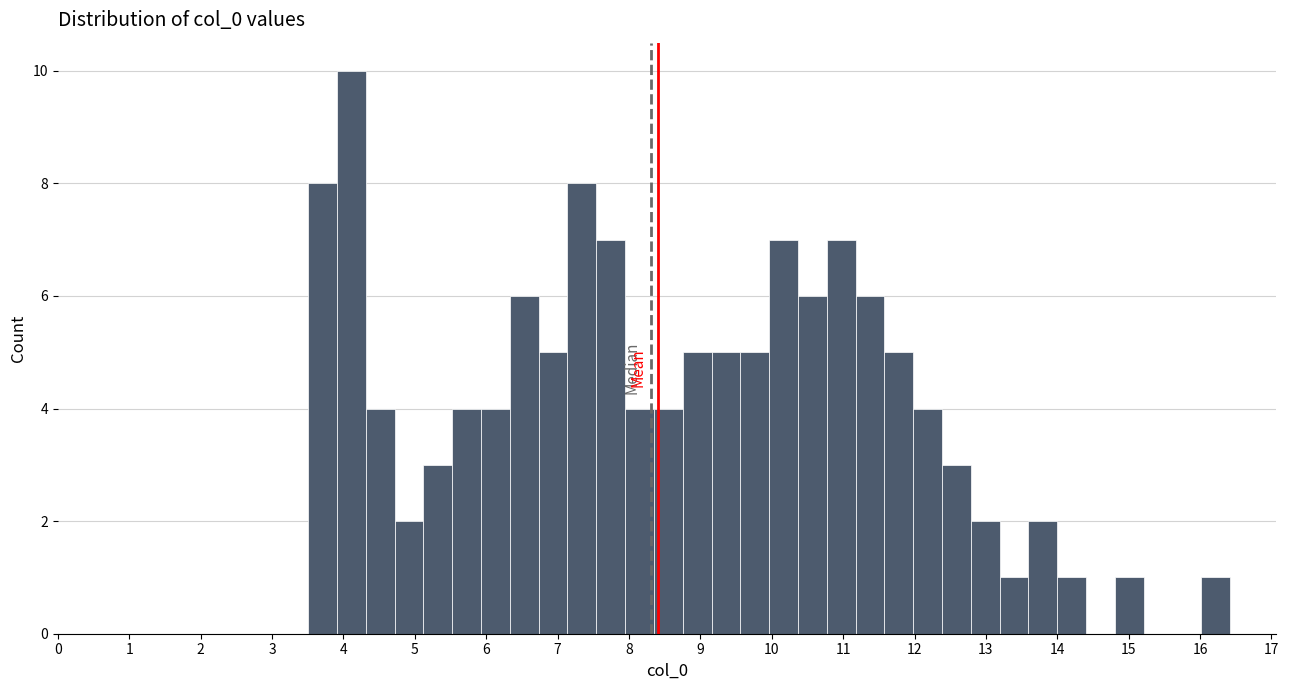

How tall is the bar that spans 13.2 to 13.6 on the x-axis? Neither the bar edges nor the heights are printed on the chart, so give them approximately, as read against the axes.

1